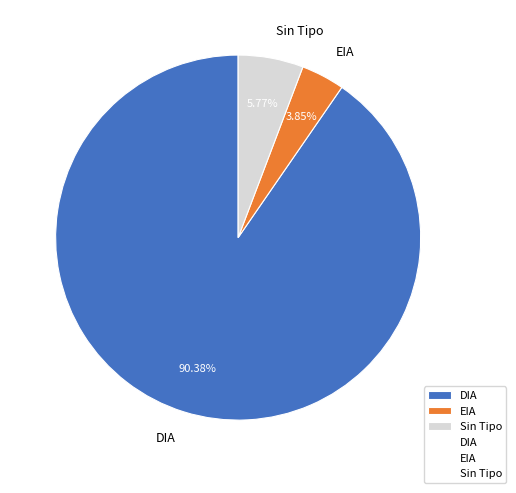

Is there any slice that represents more than half of the pie?

Yes